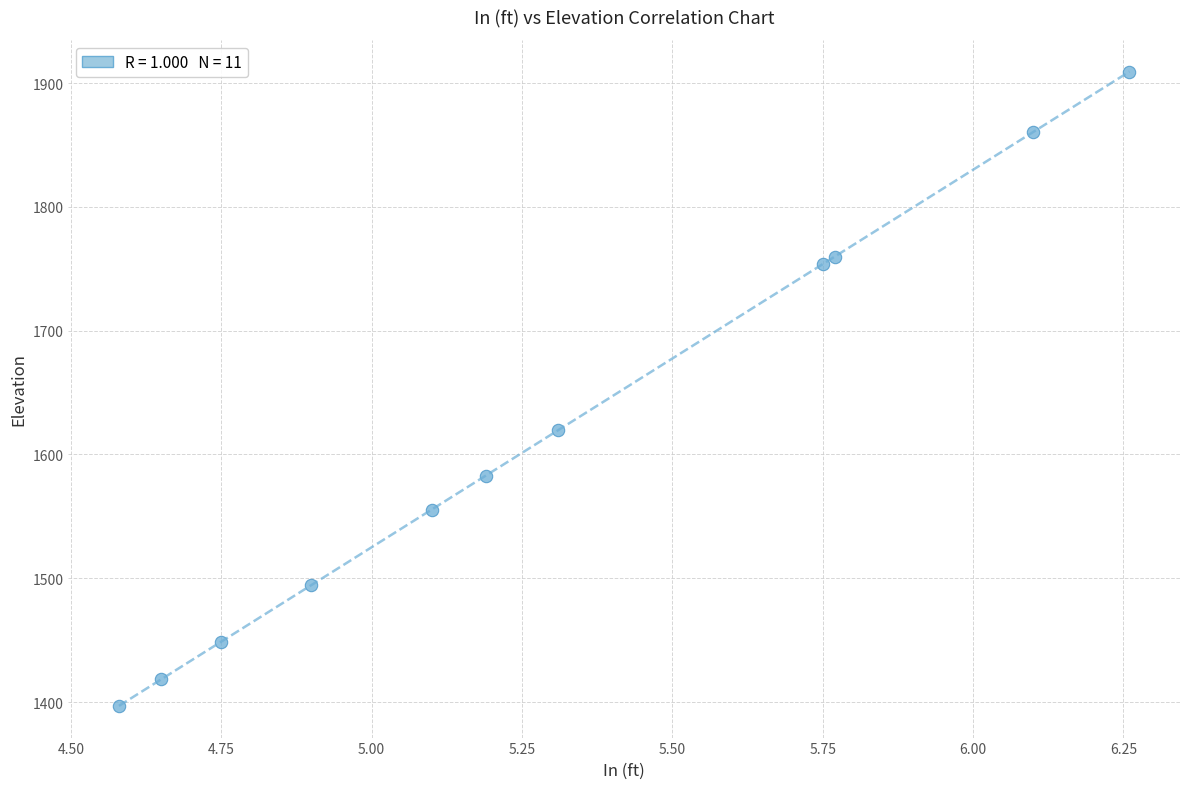

What is the average X value?

5.3